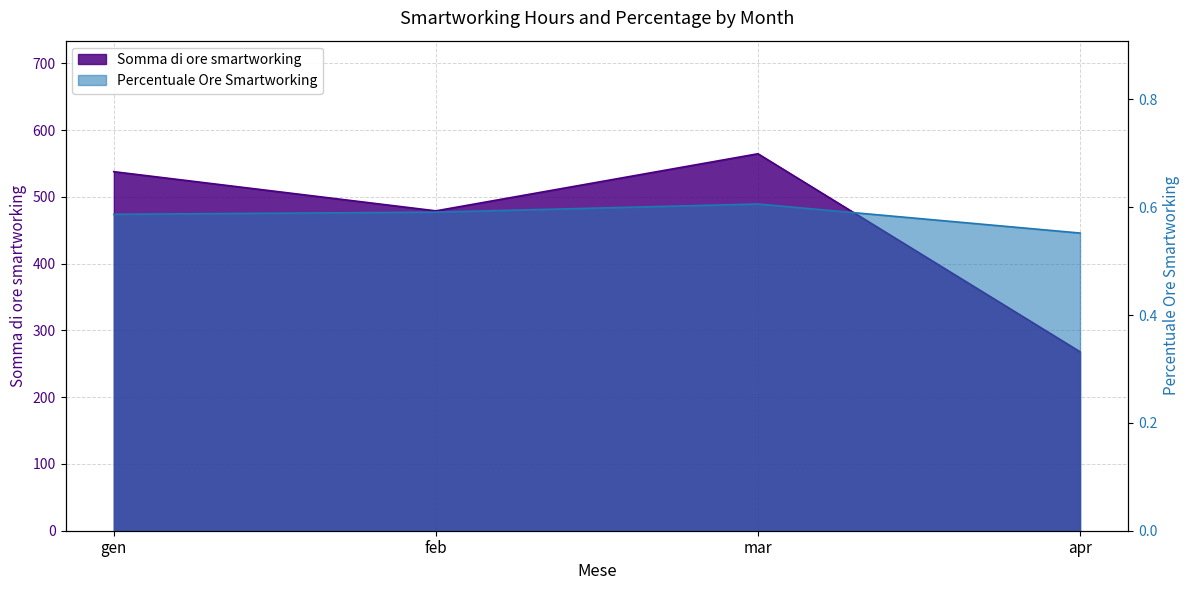

How many lines are shown in the chart?

2